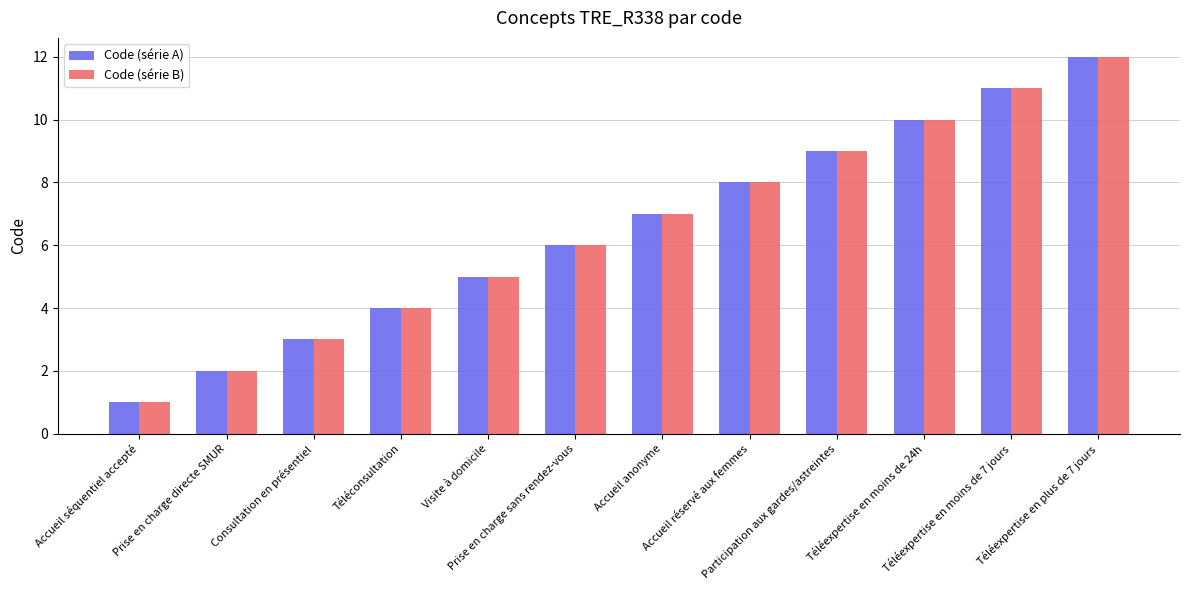

What is the value of the Code (série B) bar at the 11th from the left?

11